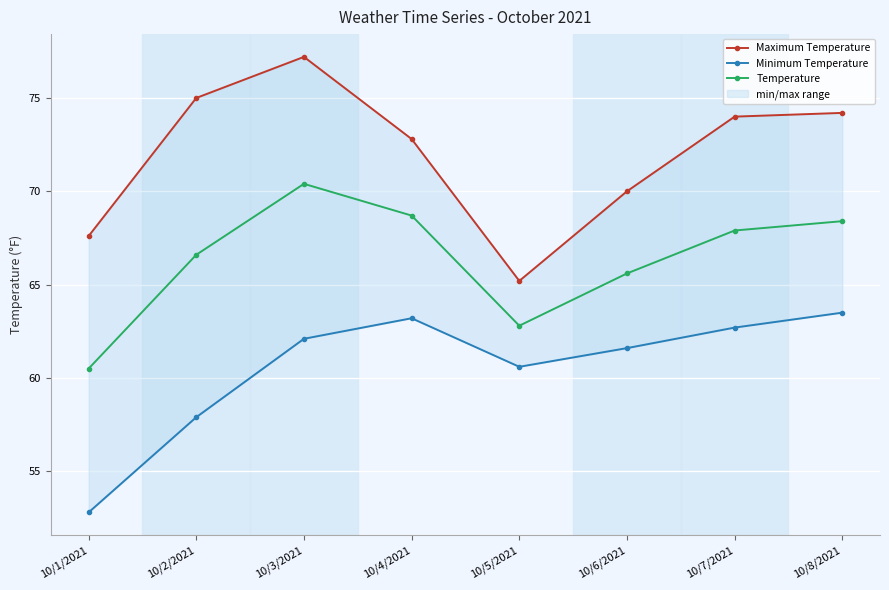

Which series has the widest spread of values?

Maximum Temperature